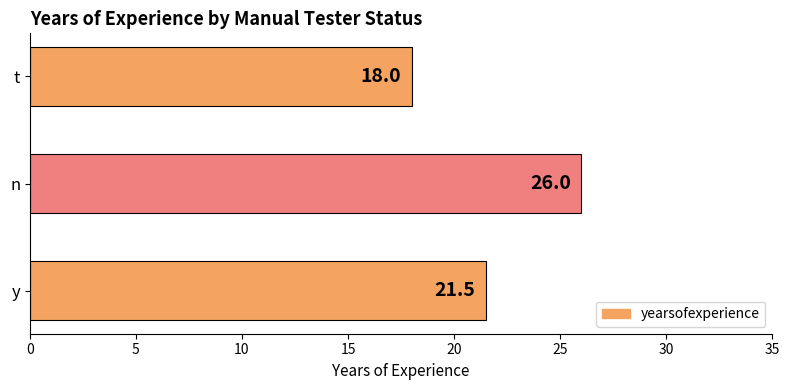

Rank the categories by value from highest to lowest.

n, y, t